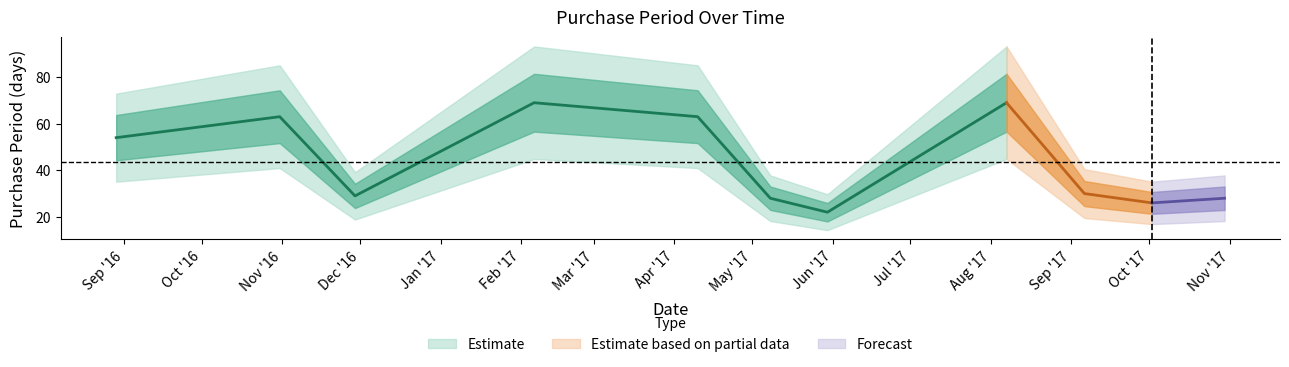

Which category has the highest value across all series?

2017-02-06